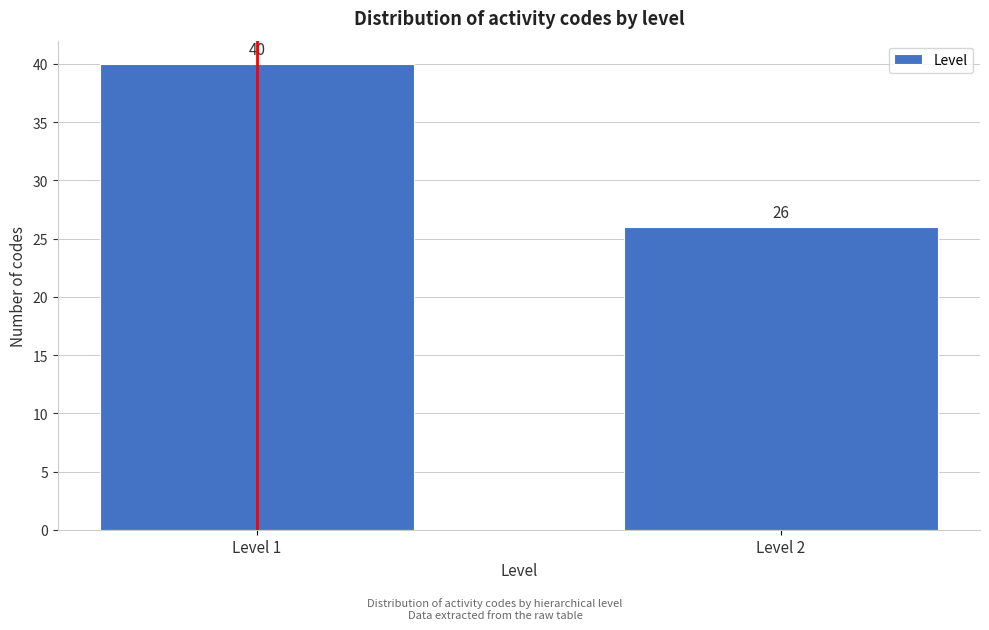

Reading left to right, extract all data points from this chart.

40	26